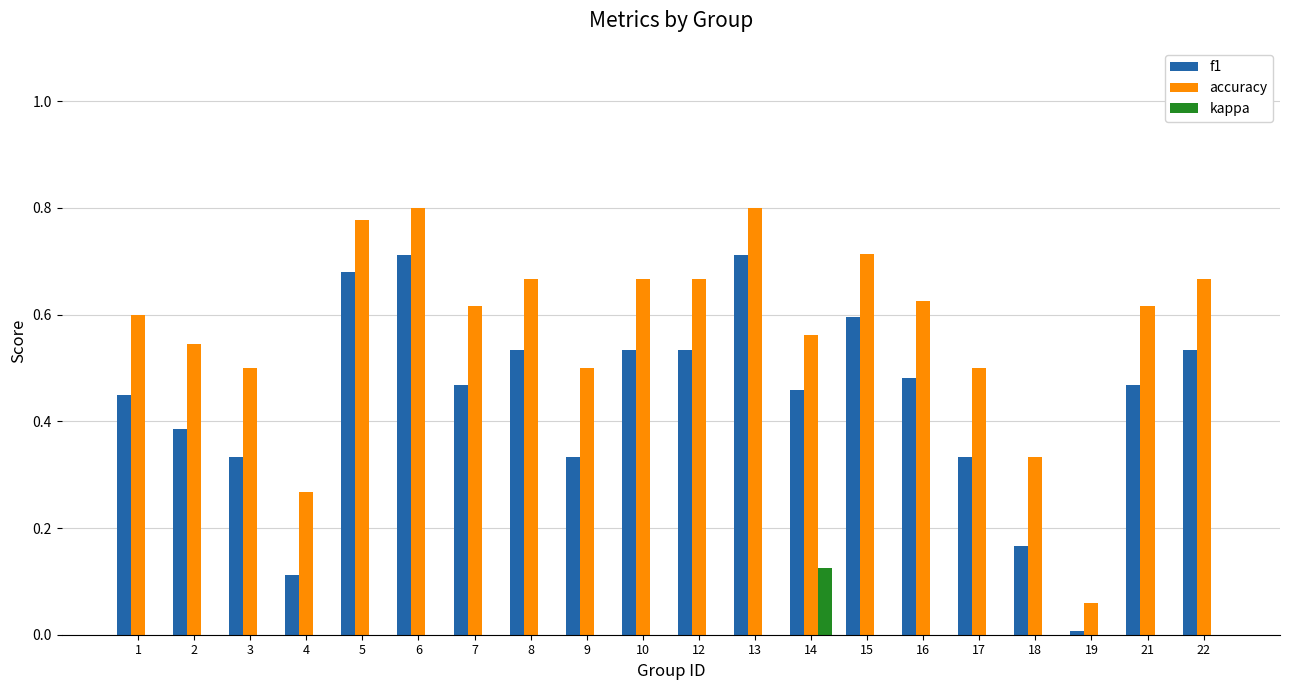

Which series changed the most between 4 and 17?

accuracy